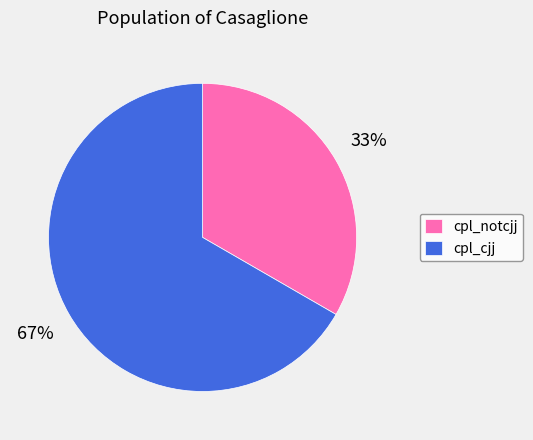

To the nearest percent, what percentage of the pie is cpl_notcjj?

33%